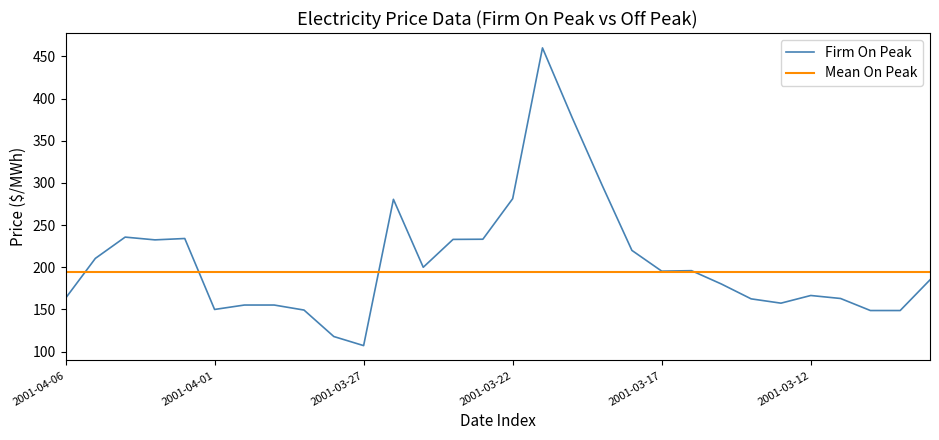

What is the value of the 26th point from the left?

166.6